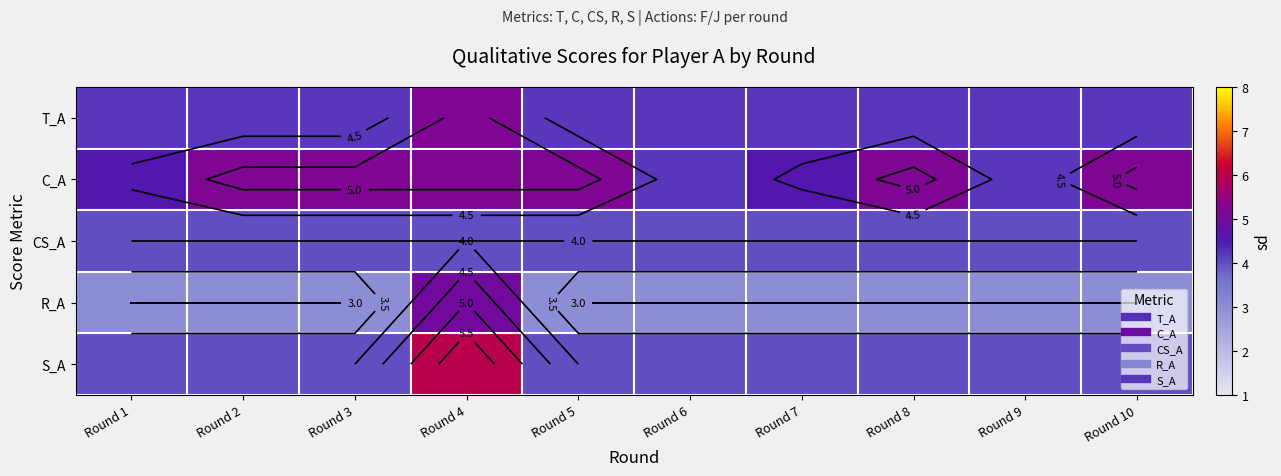

Count the number of categories in the chart.

10